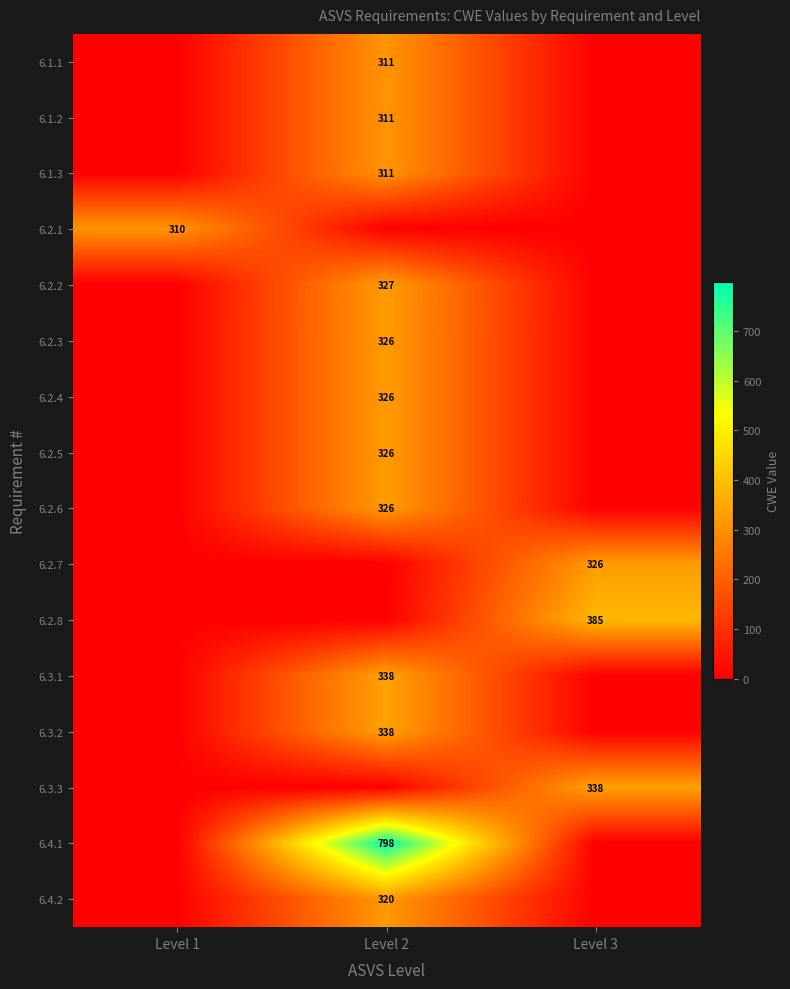

True or false: 6.2.6 has a value of 326 at Level 2.

True